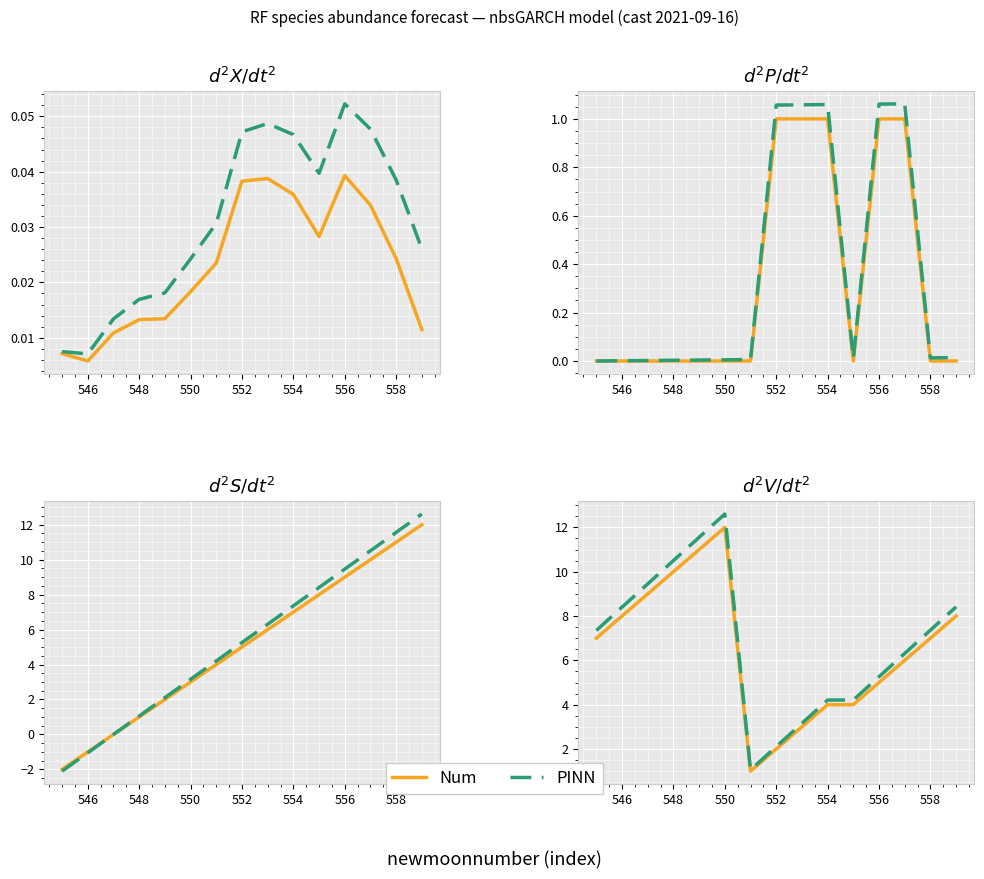

What are all the series names shown in the legend?

Num, PINN